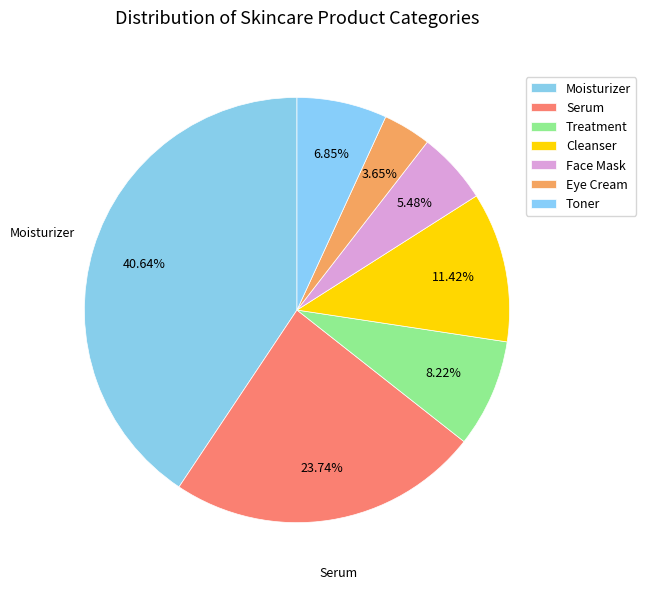

Count the number of slices in the pie.

7